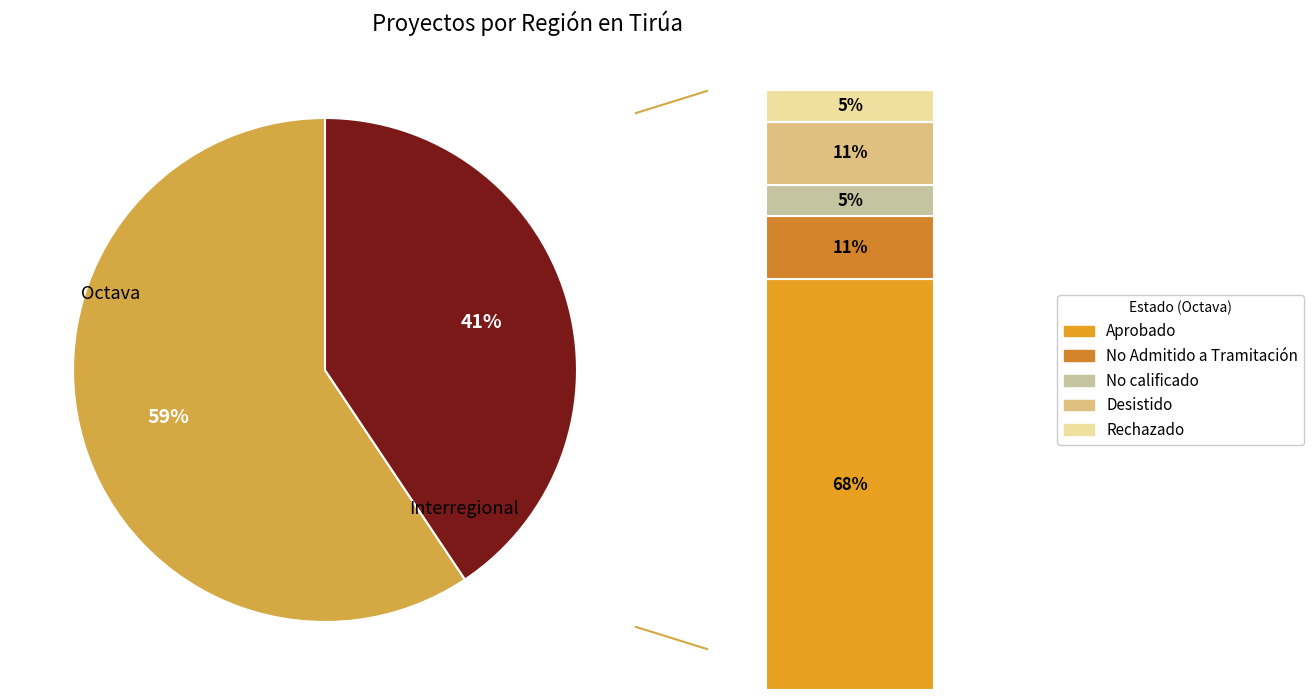

Between Interregional and Octava, which is larger?

Octava